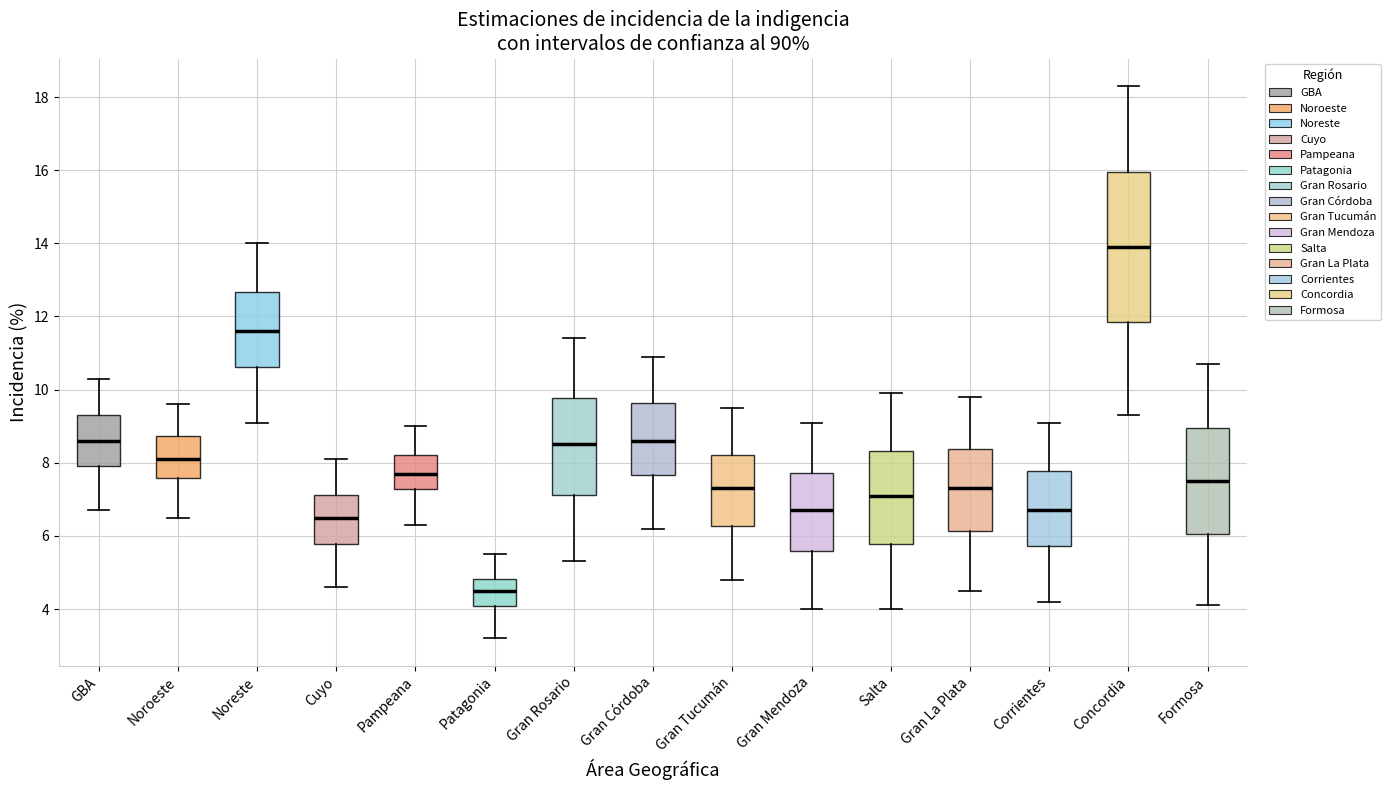

Which box is the tallest, from its lower edge to its upper edge?

Concordia